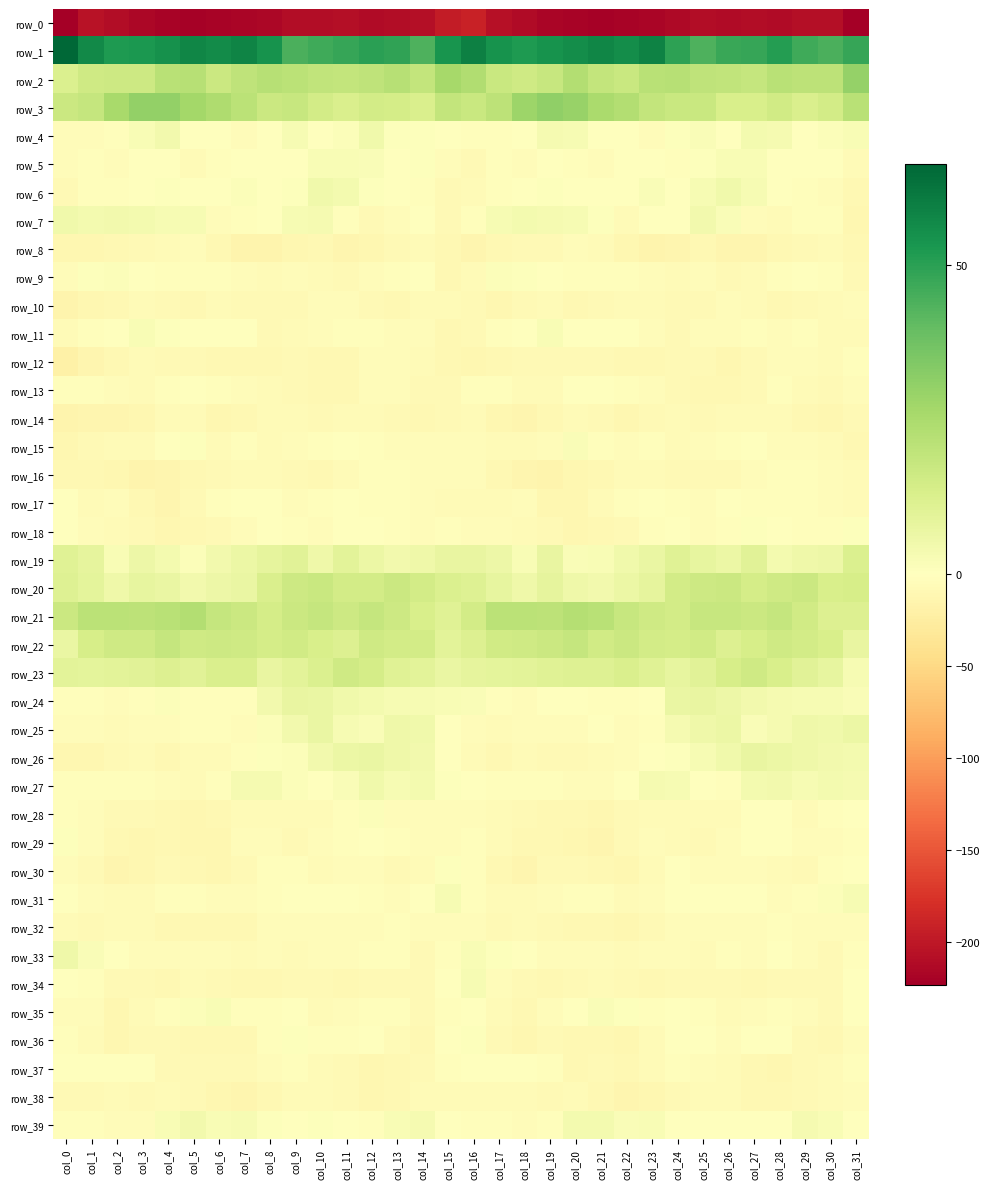

Which has a higher value, col_16 or col_24?

col_16